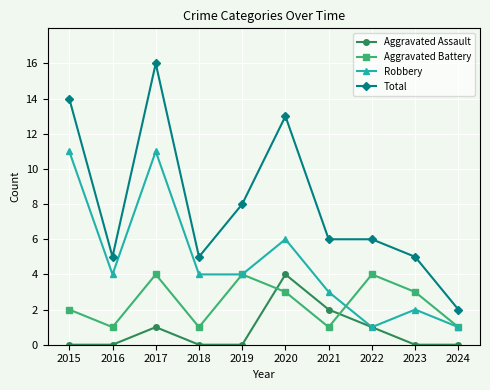

At how many categories does at least one series exceed 10?

3